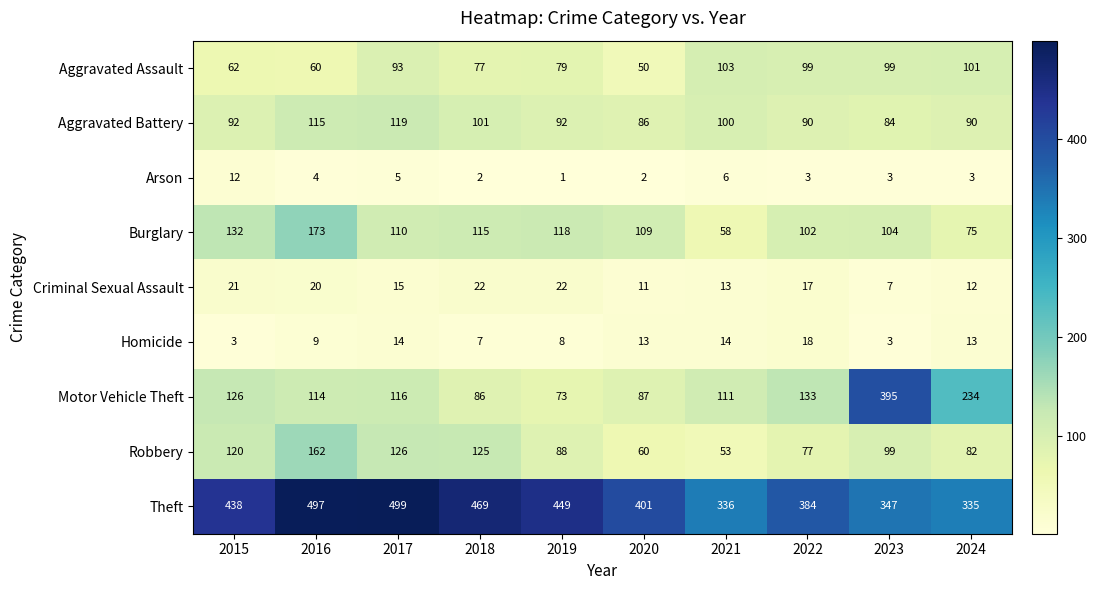

At how many categories does at least one series exceed 319?

10